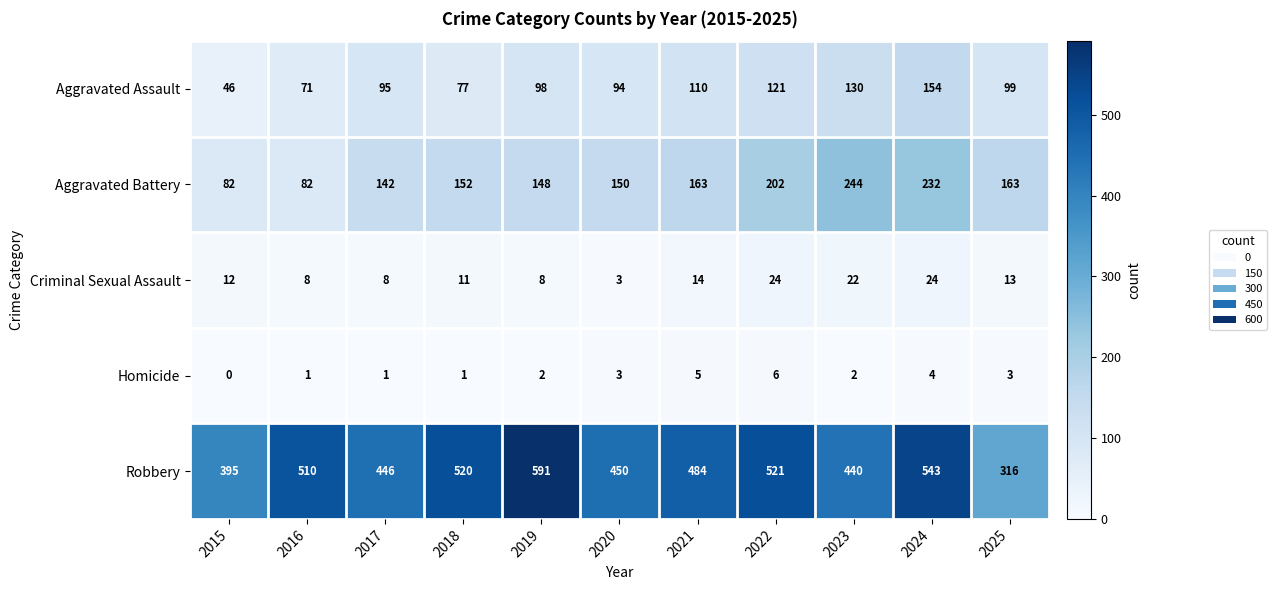

Which series has the widest spread of values?

Robbery